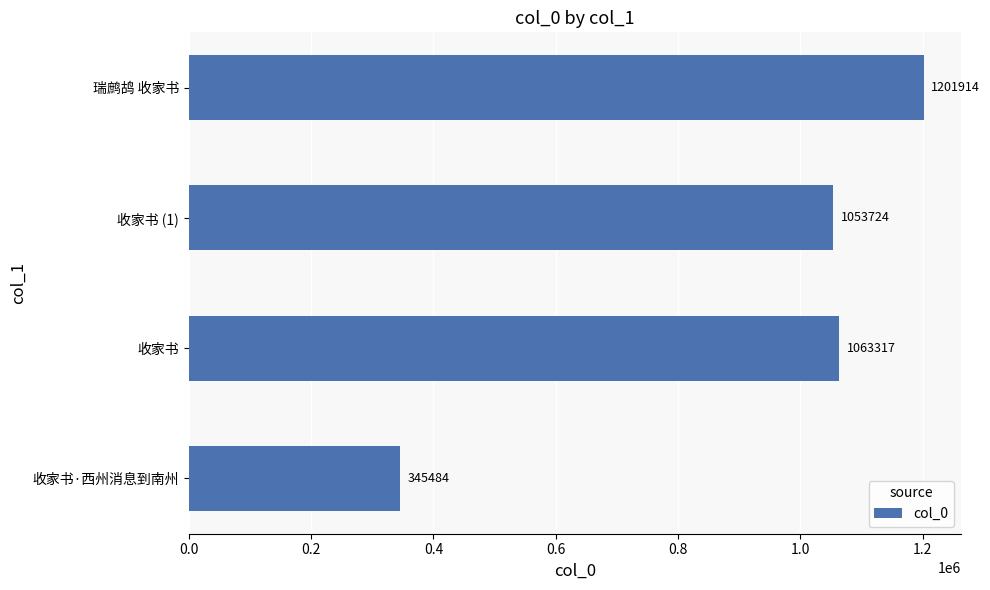

Reading bottom to top, transcribe all the data shown in this chart.

345484	1063317	1053724	1201914